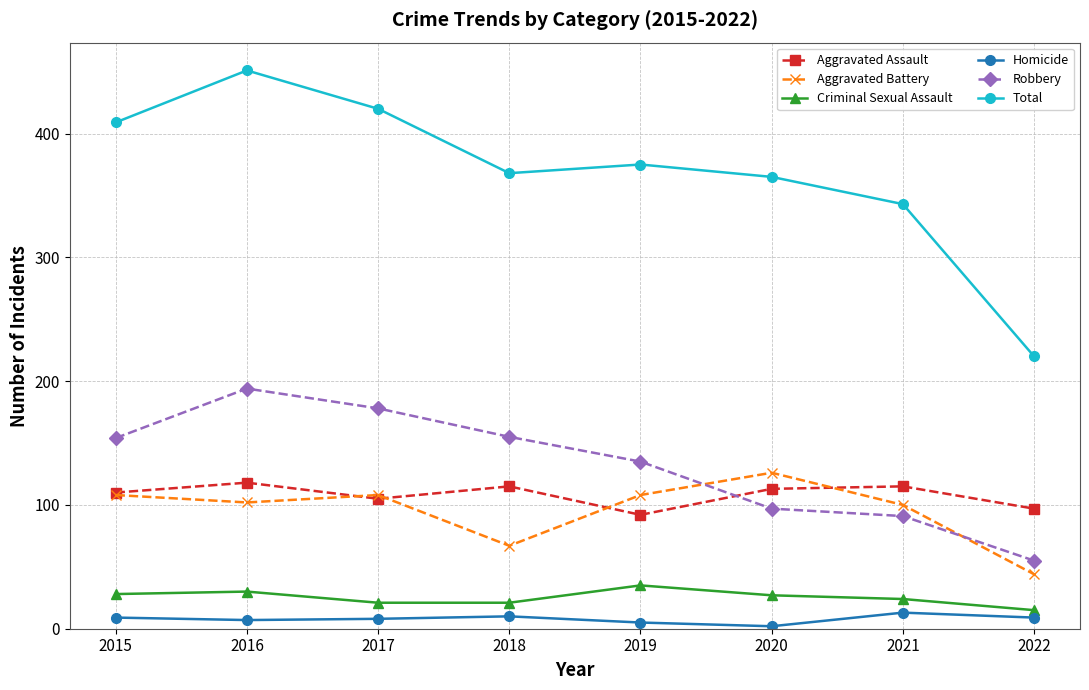

What is the maximum value shown in the chart?

451